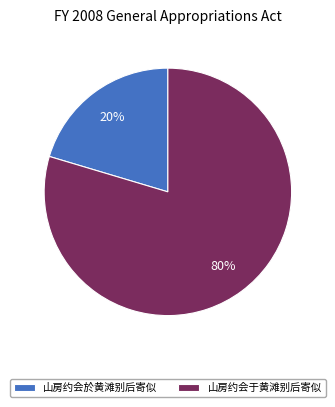

Is there any slice that represents more than half of the pie?

Yes